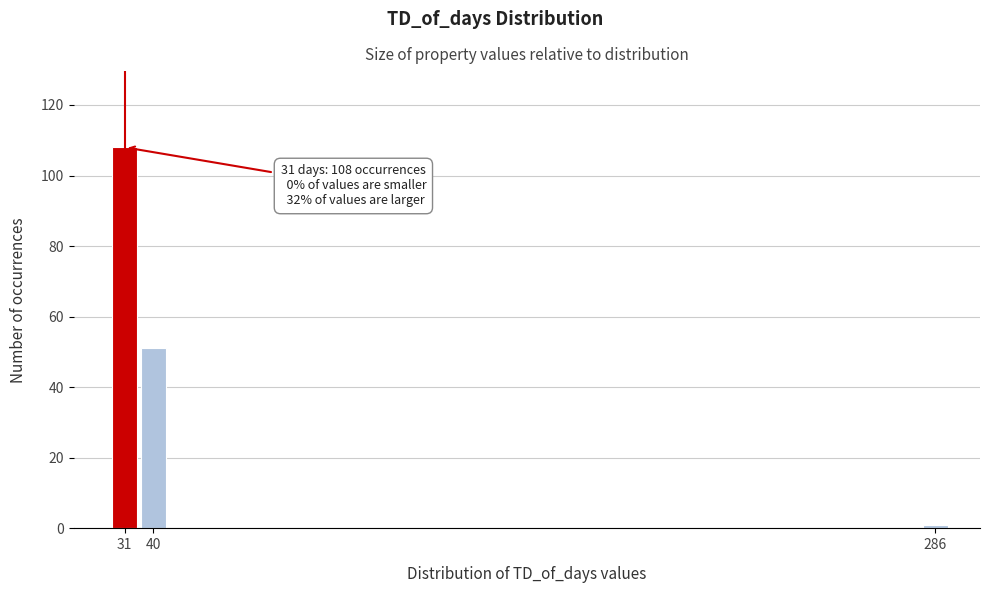

Reading right to left, list all the values displayed in this chart.

1	51	108